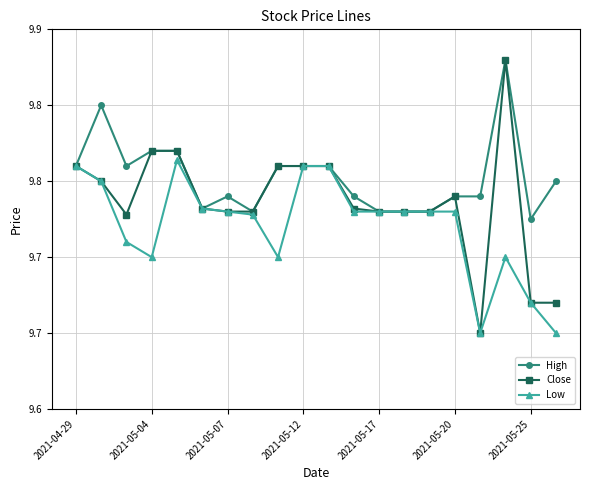

True or false: Close has more than 0 interior local peaks.

True